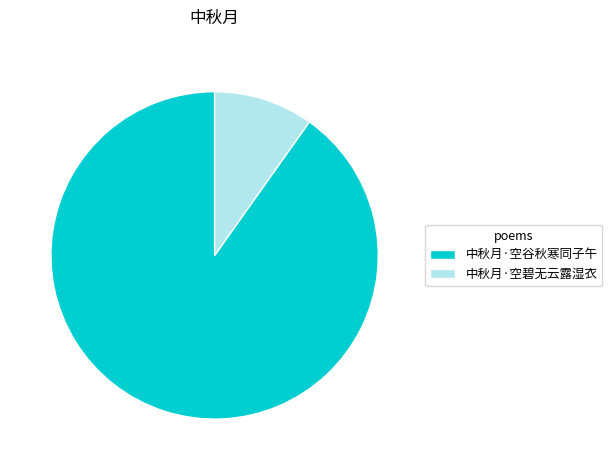

Which category accounts for the majority?

中秋月·空谷秋寒同子午